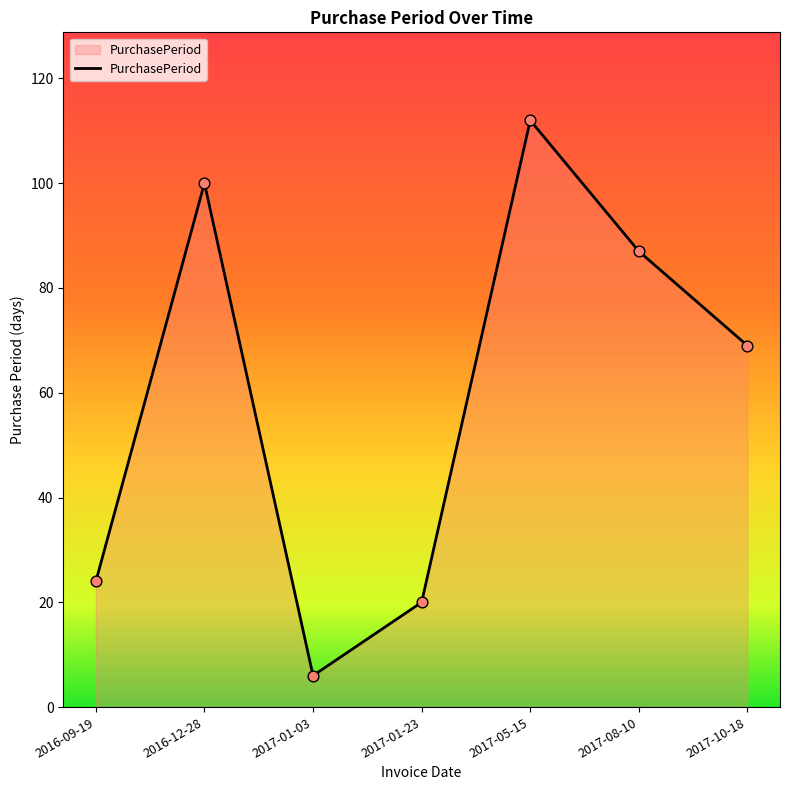

What is the ratio of the value at 2016-12-28 to the value at 2016-09-19?

4.2